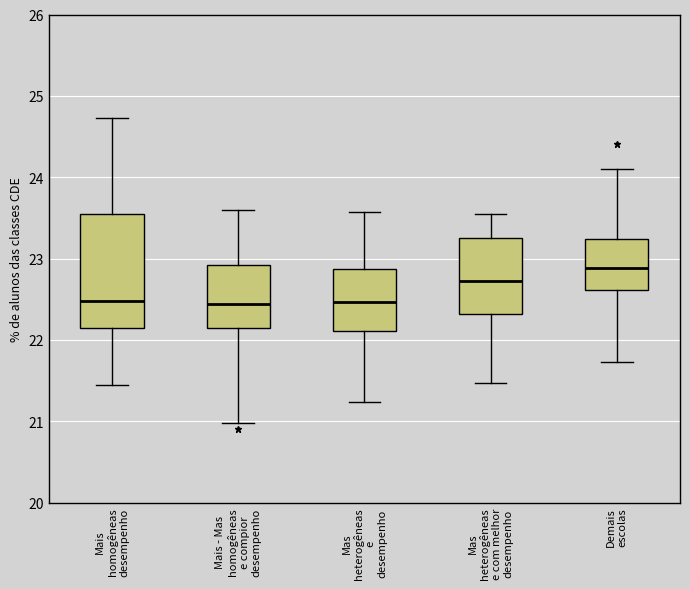

Which box's median line is the highest?

Demais escolas